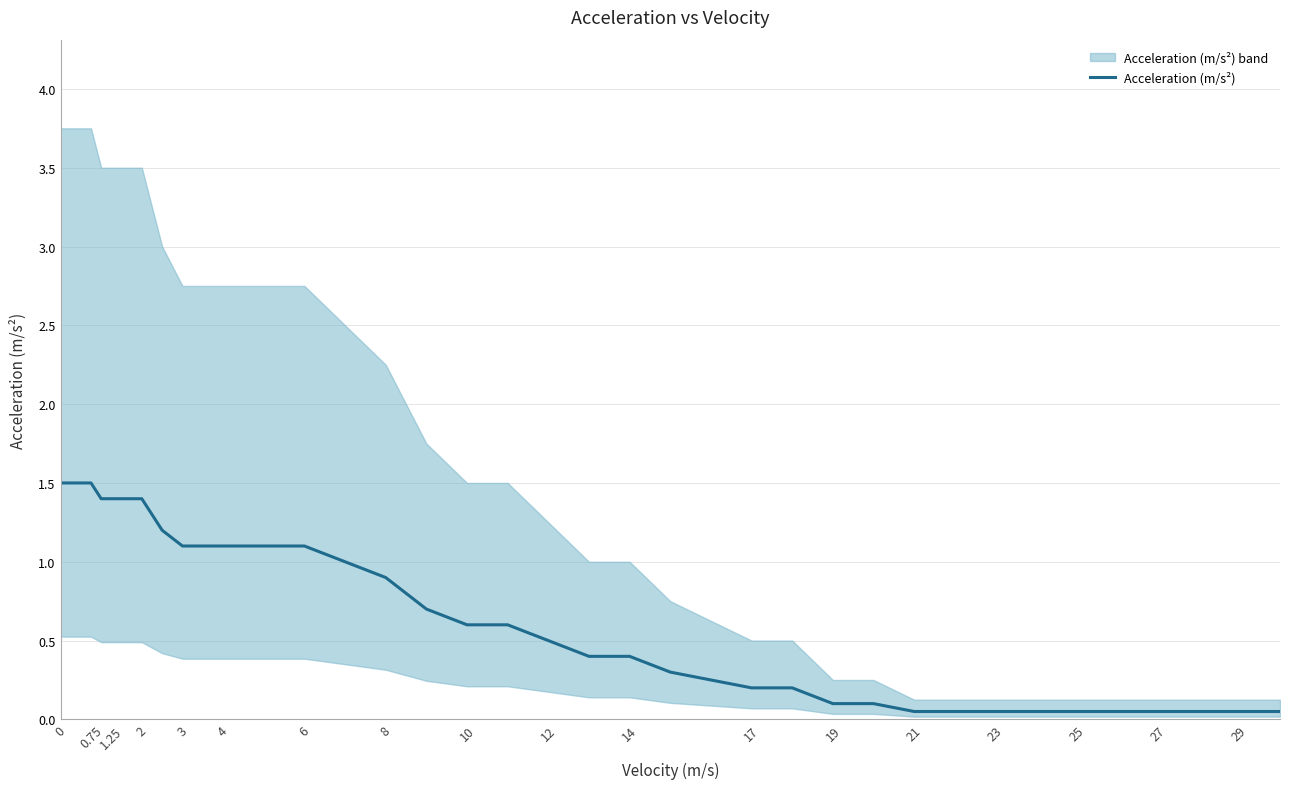

What is the greatest value displayed?

1.5